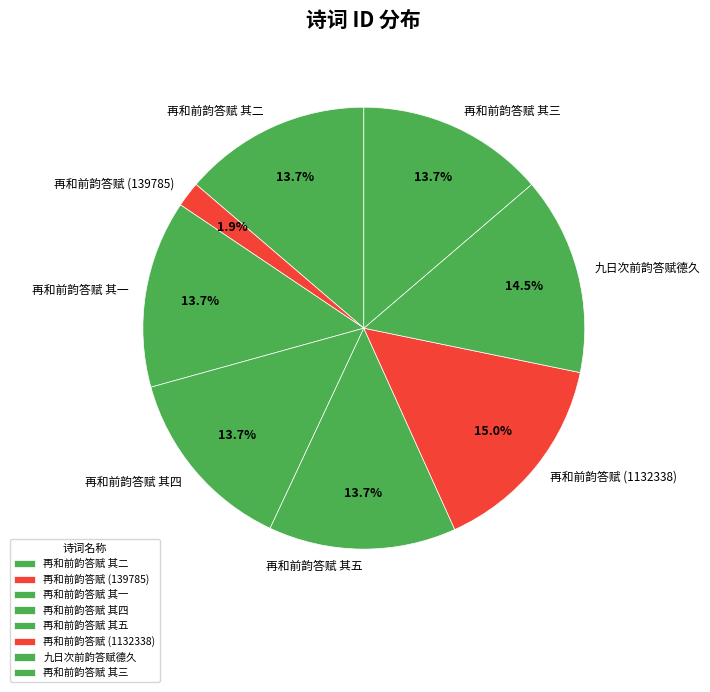

Is it true that 再和前韵答赋 其三 is 14% of the pie?

True